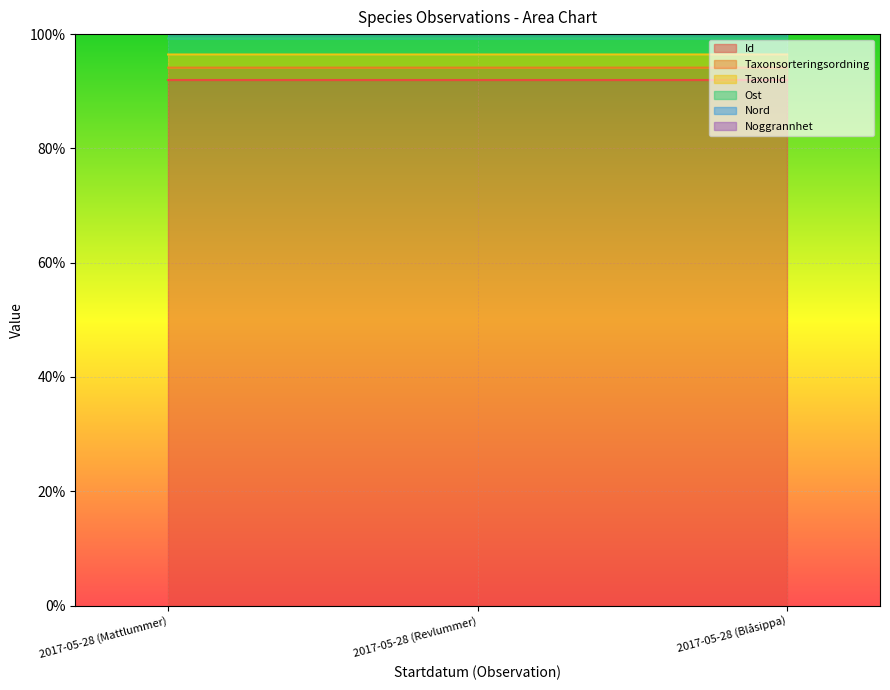

Is the value of TaxonId at 2017-05-28 (Blåsippa) greater than the value of Ost at 2017-05-28 (Blåsippa)?

No